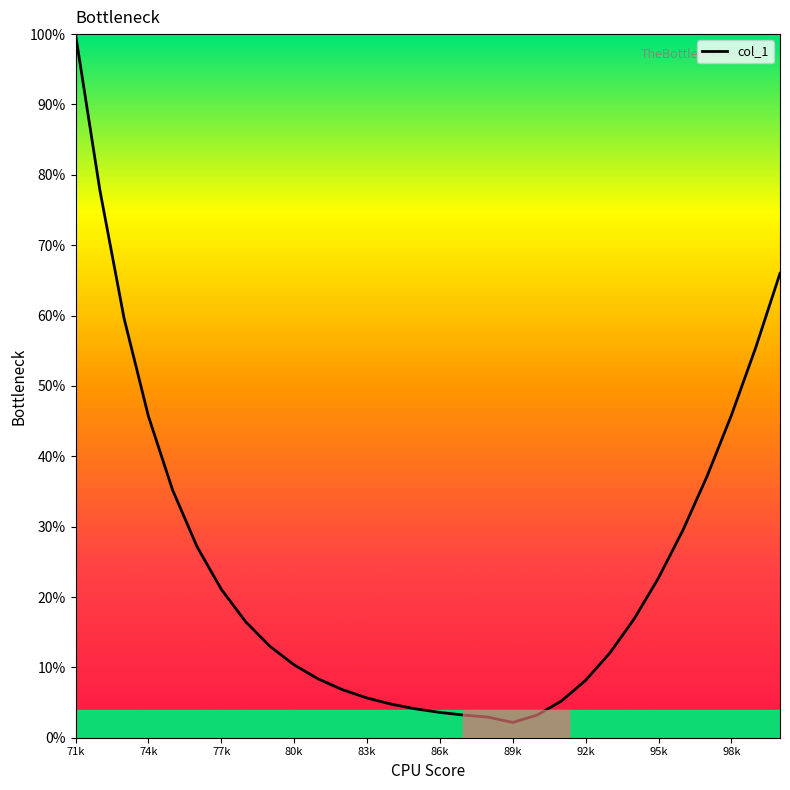

What is the difference between the maximum and minimum values?

97.8